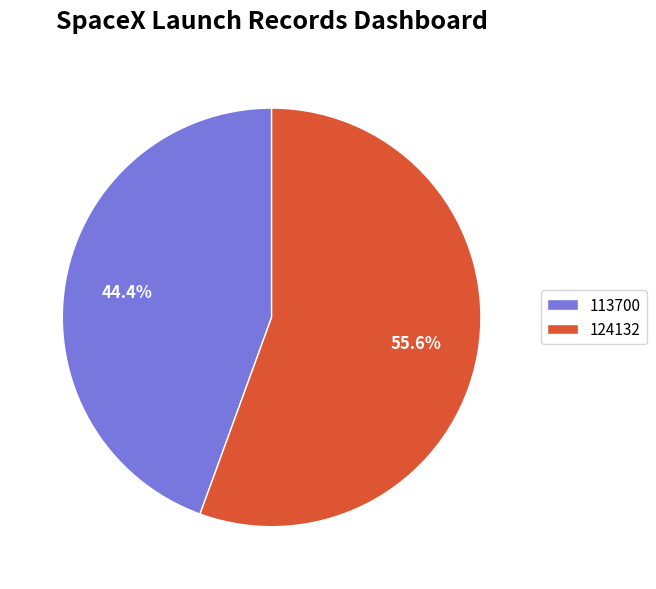

What percentage do 113700 and 124132 together represent?

100.0%